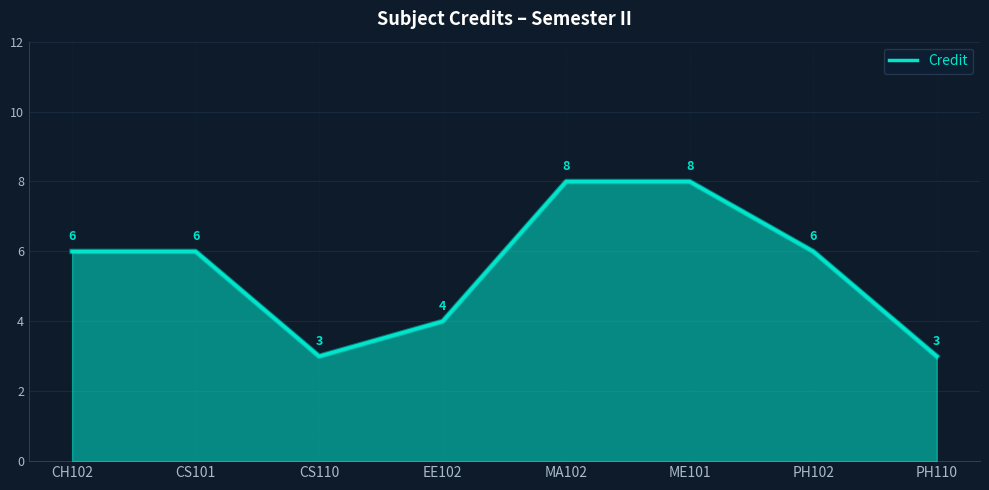

Which has a higher value, CS110 or CS101?

CS101